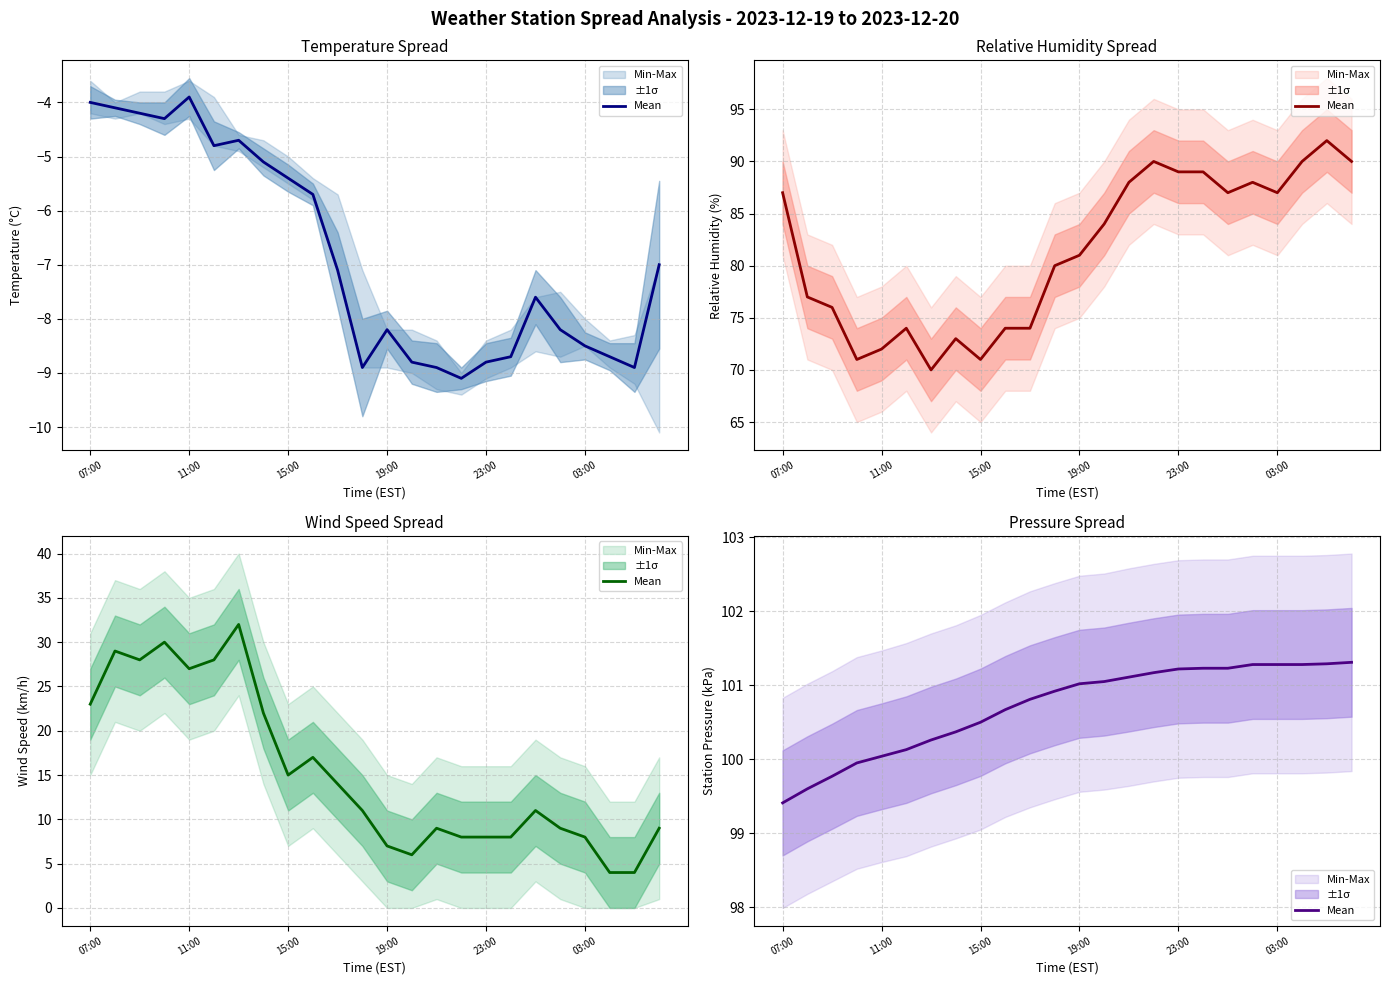

Does the chart have visible grid lines?

Yes